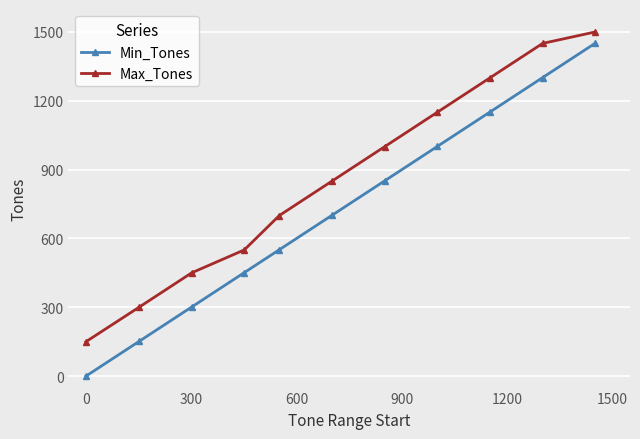

Which series has the largest range (max minus min)?

Min_Tones